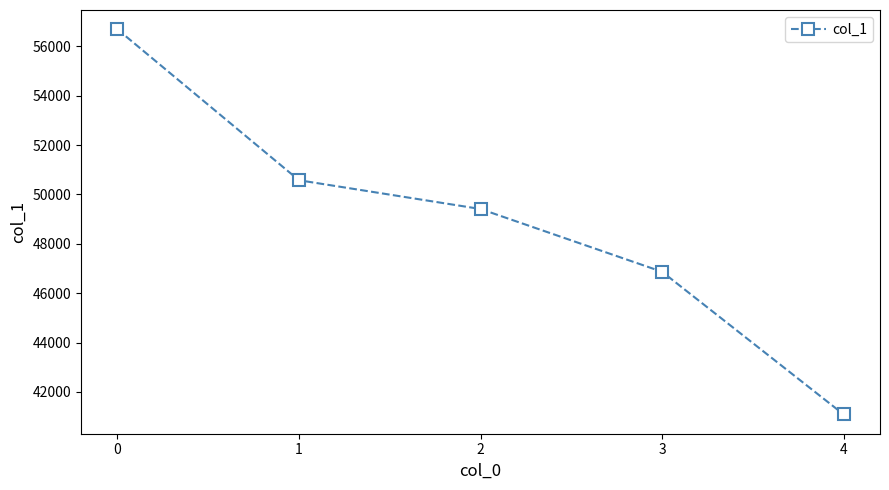

True or false: there are more than 0 points higher than both neighbors.

False